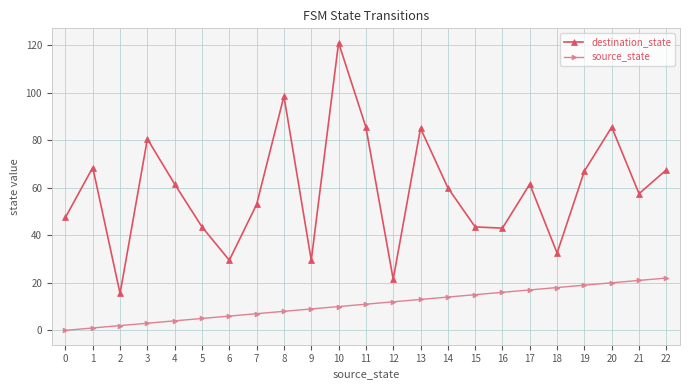

What are all the series names shown in the legend?

destination_state, source_state